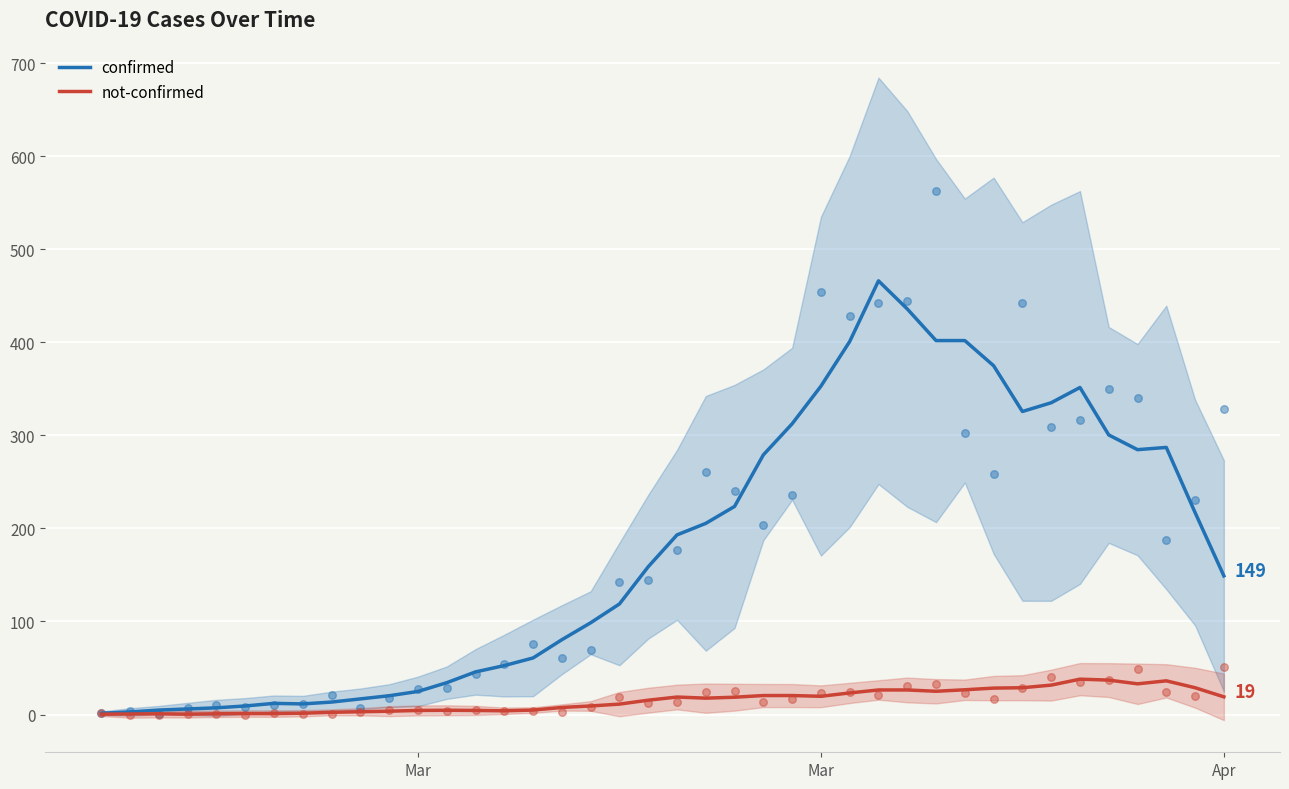

Which series has the widest spread of Y values?

confirmed (scatter)